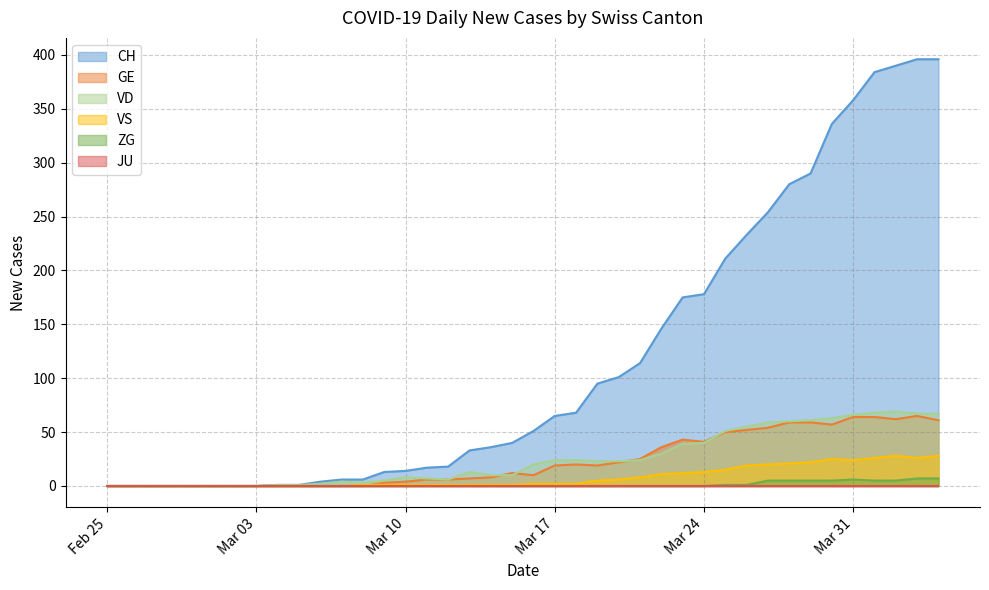

What is the value of the VD point at the 13th from the left?

3